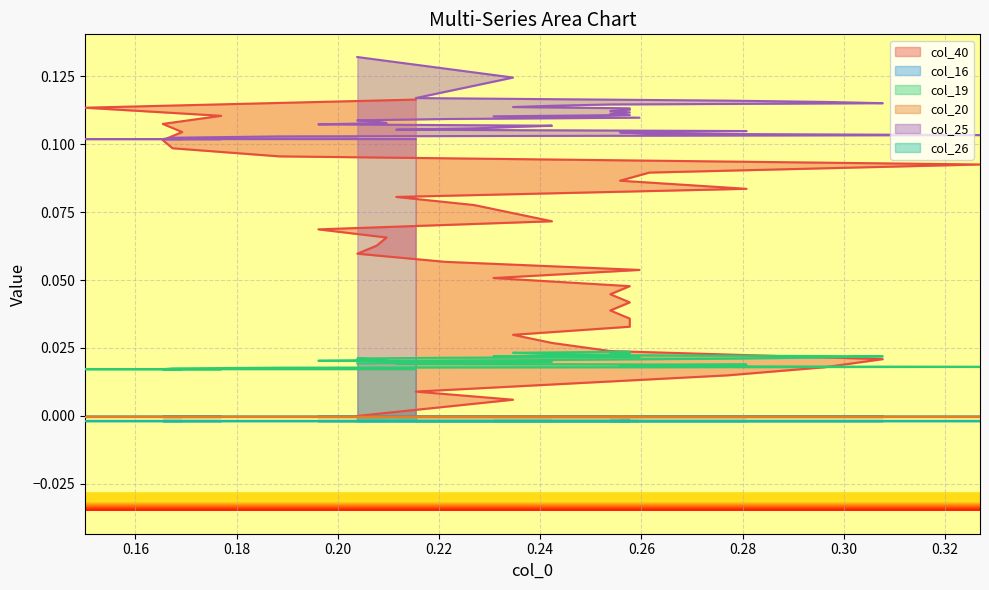

What is the minimum value for col_25?

0.1